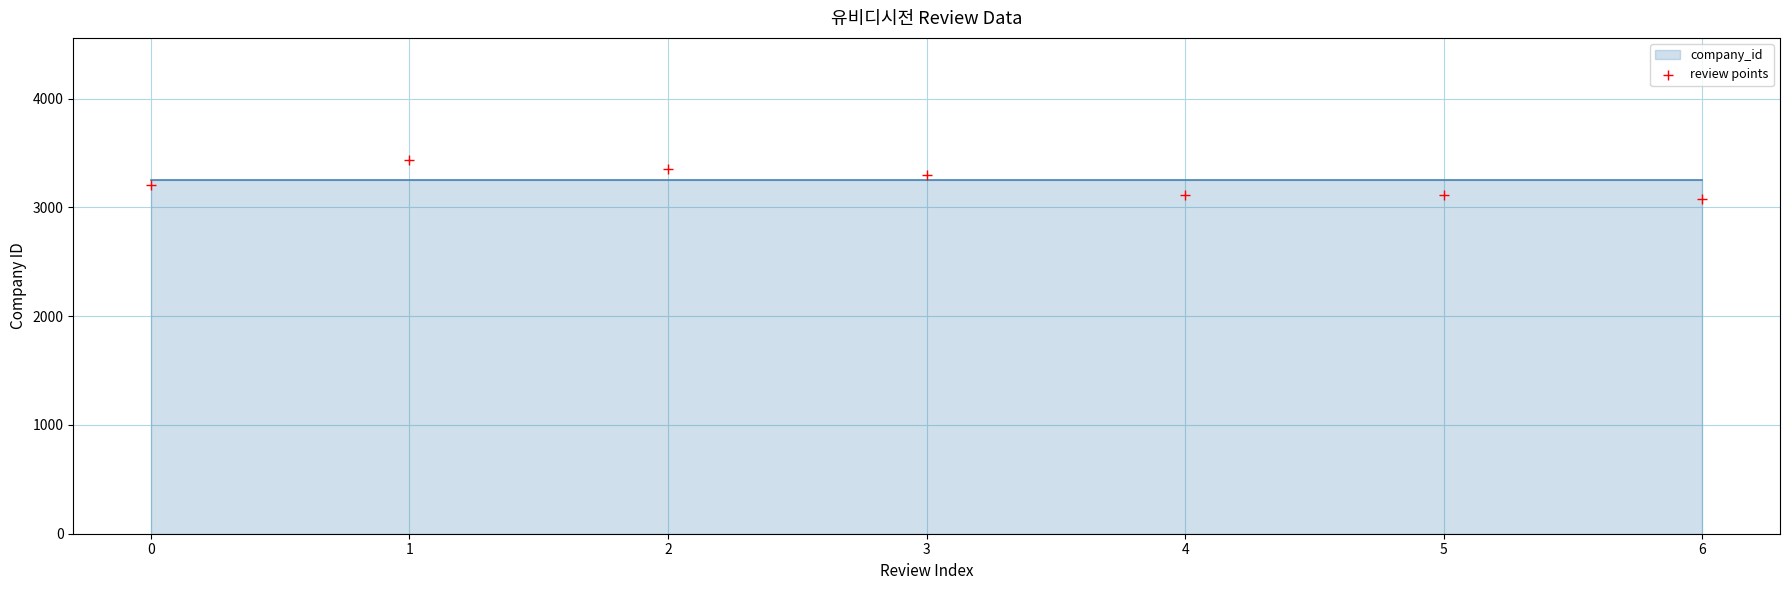

What is the range of Y values (max minus min)?

357.1